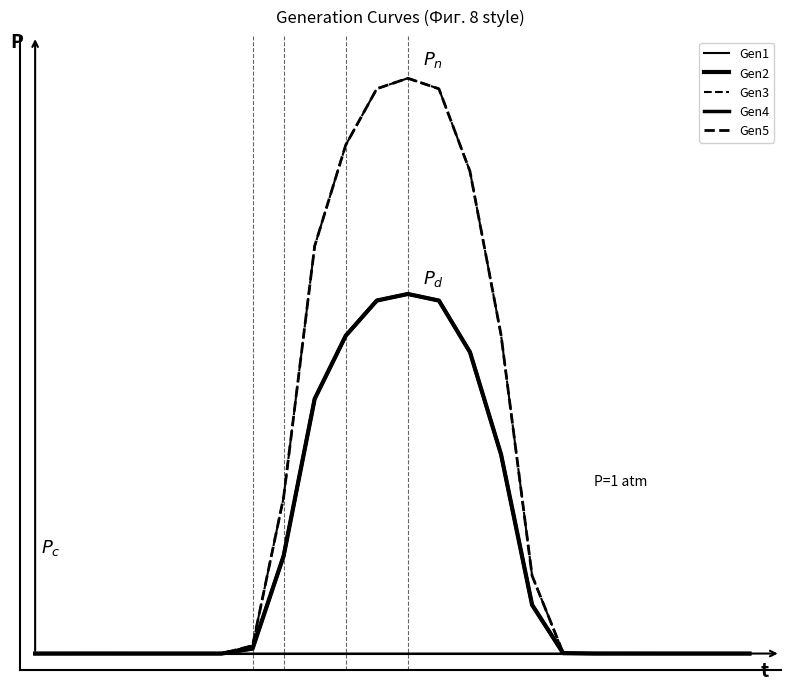

Which category has the highest value across all series?

12